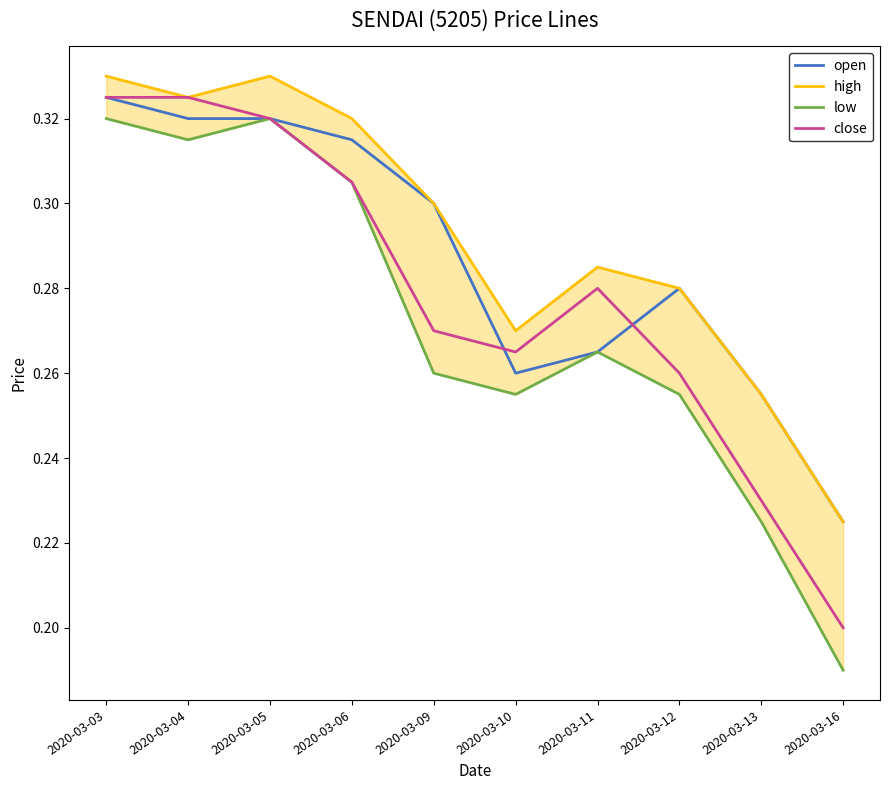

What is the value of the high point at the 9th from the left?

0.3